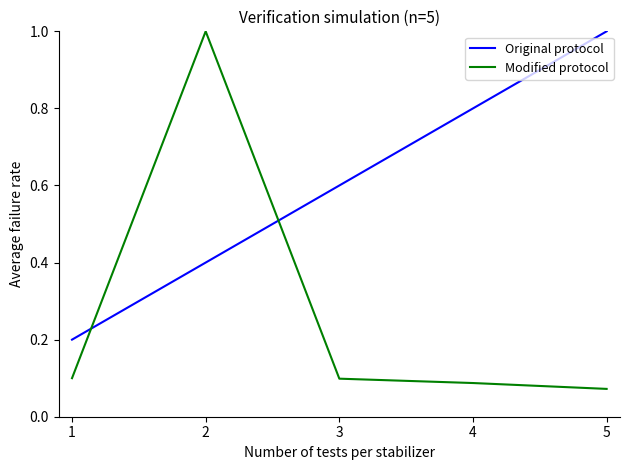

Does the chart display data point markers on the line(s)?

No